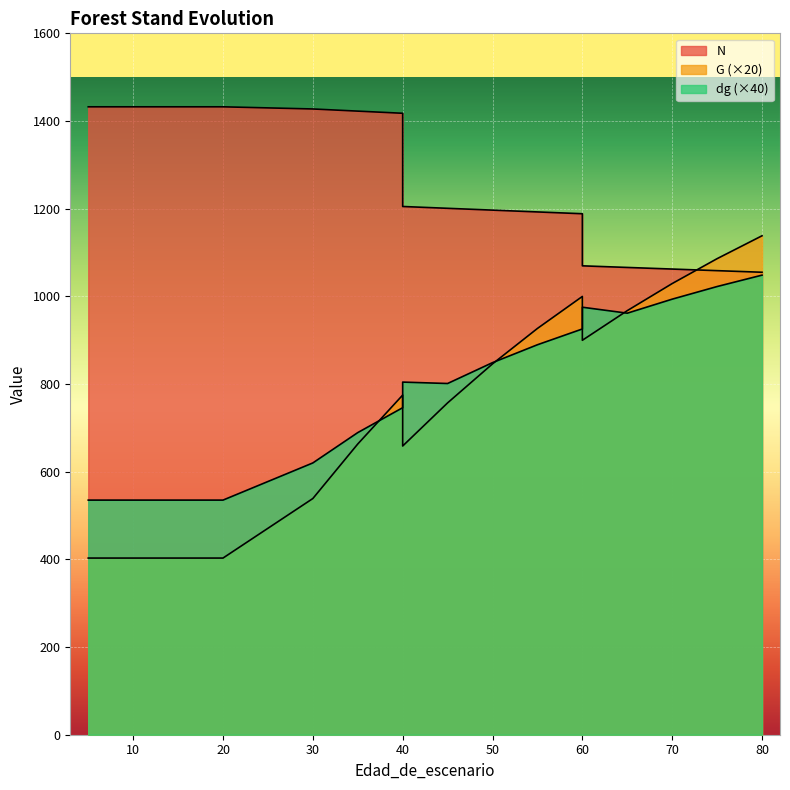

How many series are shown in this chart?

3